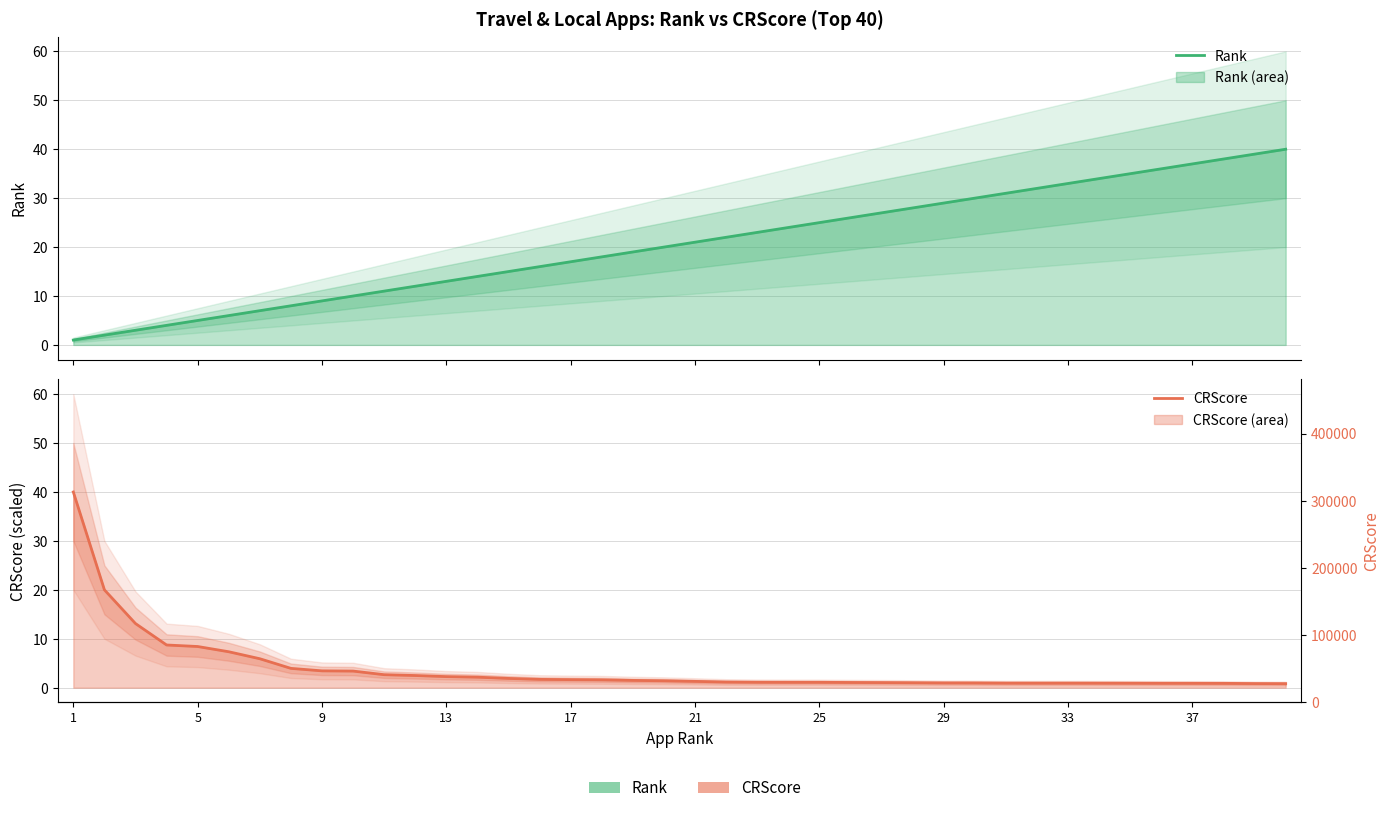

At 5, list the series in order from smallest to largest.

Rank, CRScore